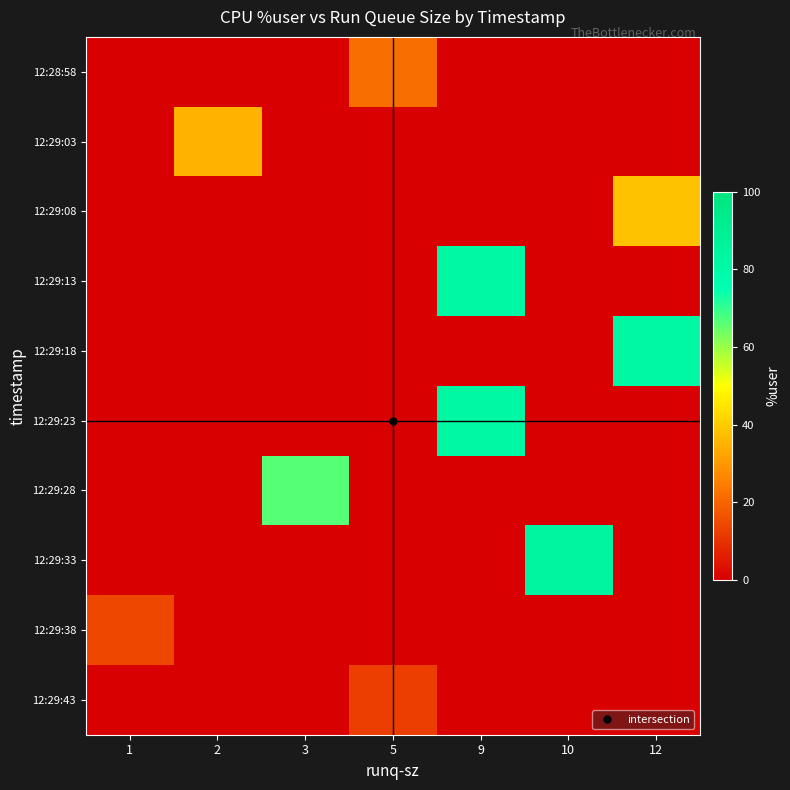

What is the greatest value displayed?

83.7